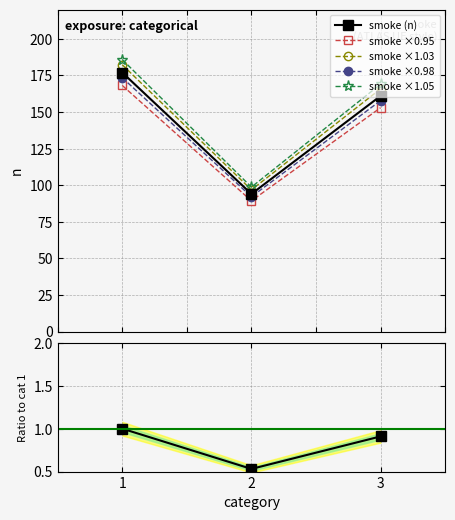

Reading left to right, what are all the values shown in this chart?

smoke (n): 177.0	94.0	161.0
smoke ×0.95: 168.2	89.3	152.9
smoke ×1.03: 182.3	96.8	165.8
smoke ×0.98: 173.5	92.1	157.8
smoke ×1.05: 185.8	98.7	169.1
smoke ratio: 1.0	0.5	0.9